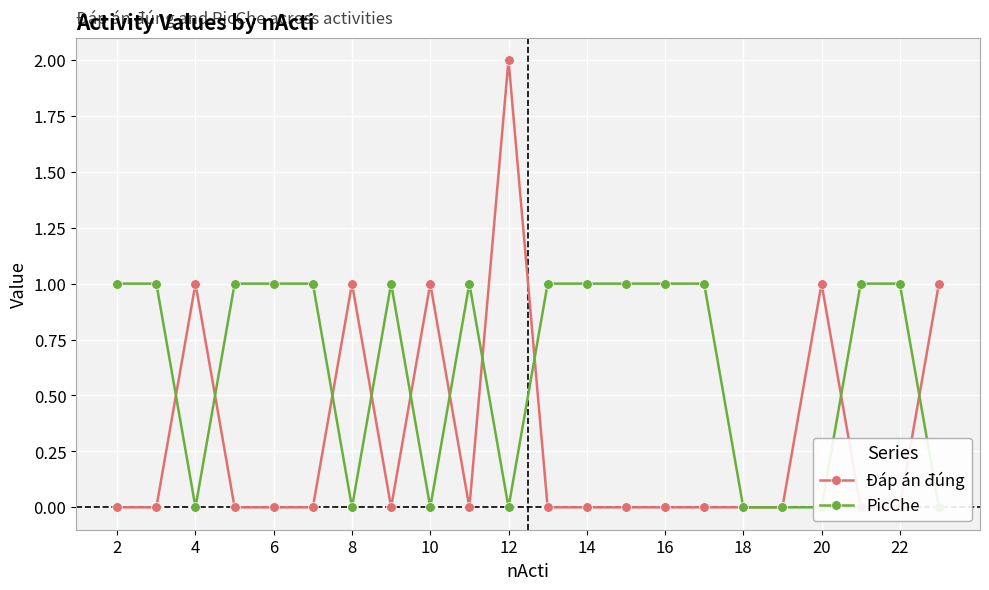

How many PicChe values are between 0 and 1?

22